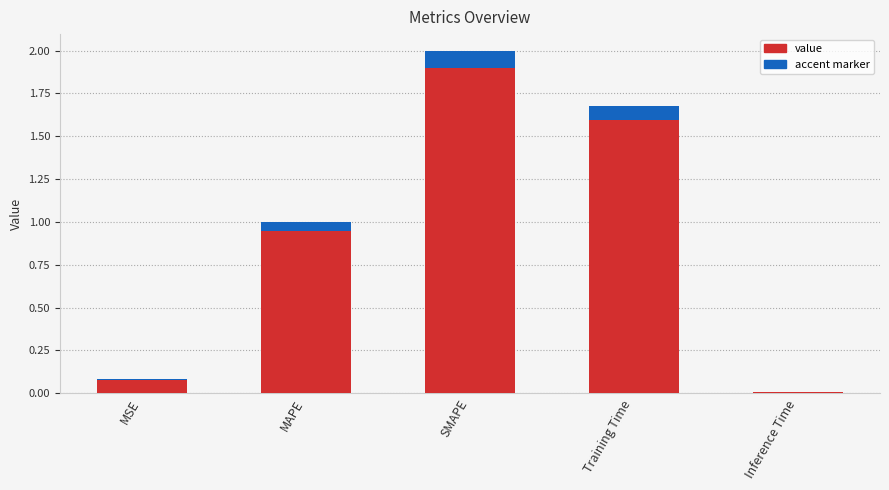

What is the label of the 2nd bar from the right?

Training Time